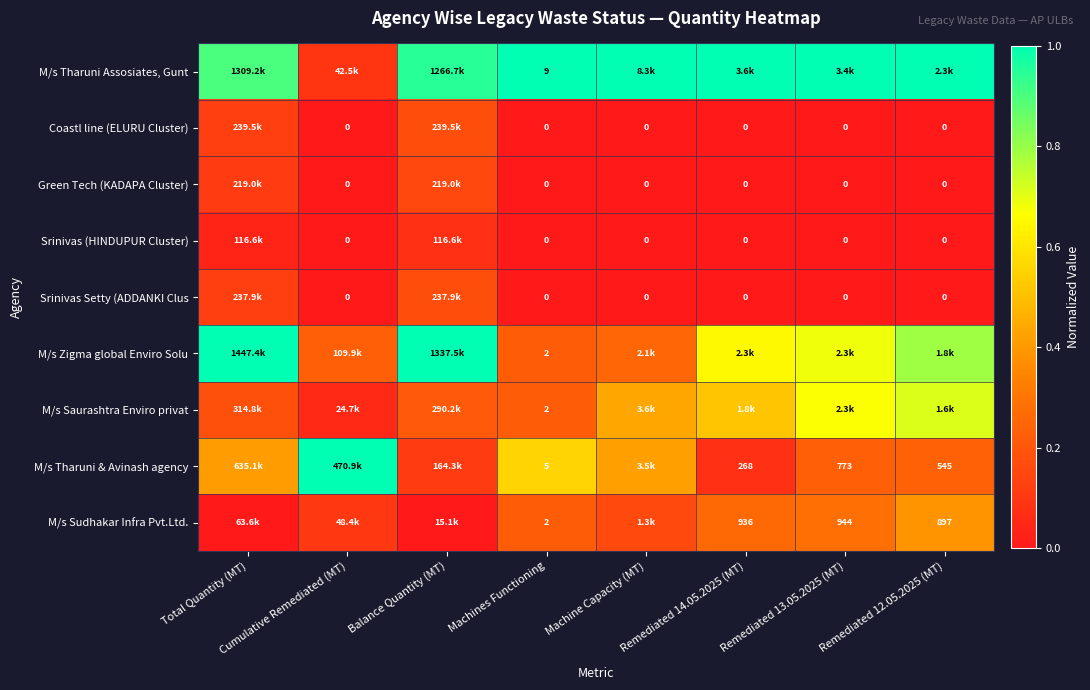

At Cumulative Remediated (MT), list the series in order from smallest to largest.

Coastl line (ELURU Cluster), Green Tech (KADAPA Cluster), Srinivas (HINDUPUR Cluster), Srinivas Setty (ADDANKI Clus, M/s Saurashtra Enviro privat, M/s Tharuni Assosiates, Gunt, M/s Sudhakar Infra Pvt.Ltd., M/s Zigma global Enviro Solu, M/s Tharuni & Avinash agency